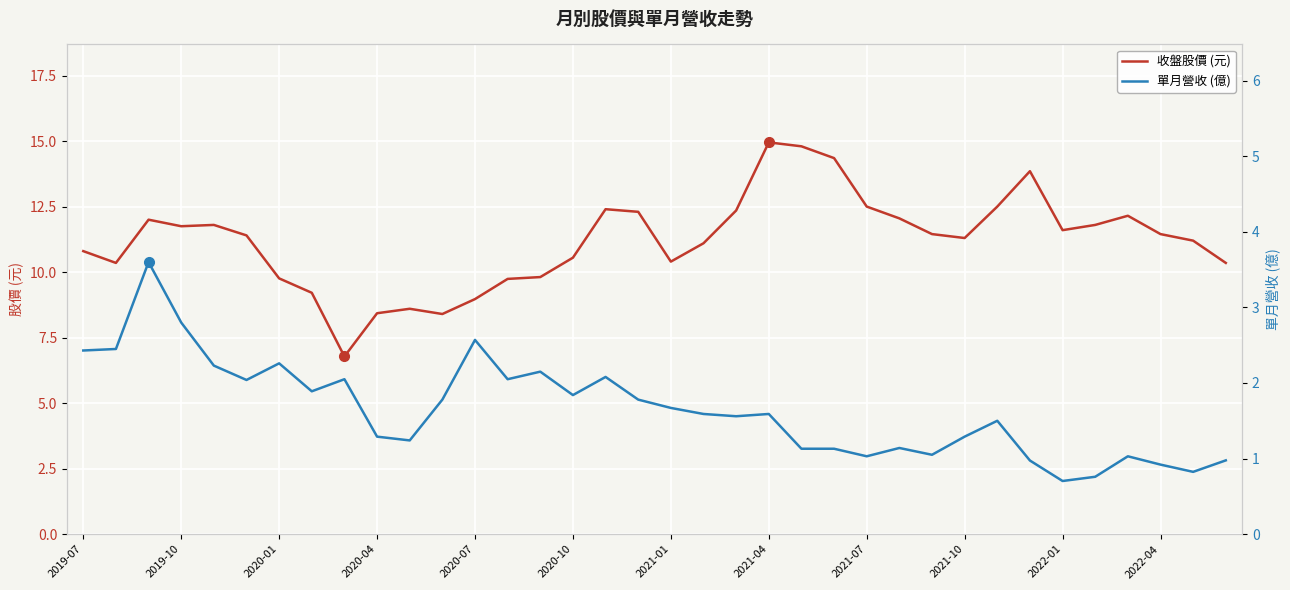

What position from the left is 2020-01?

7